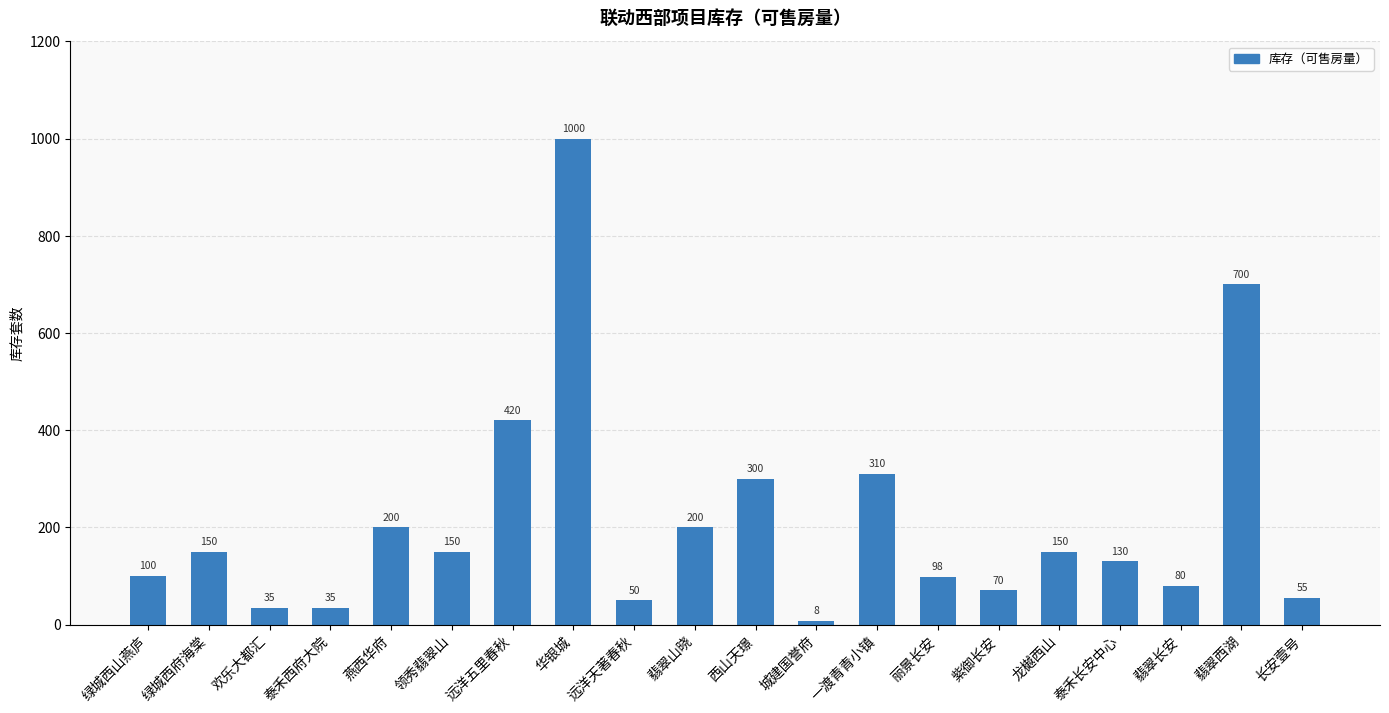

What is the minimum value shown in the chart?

8